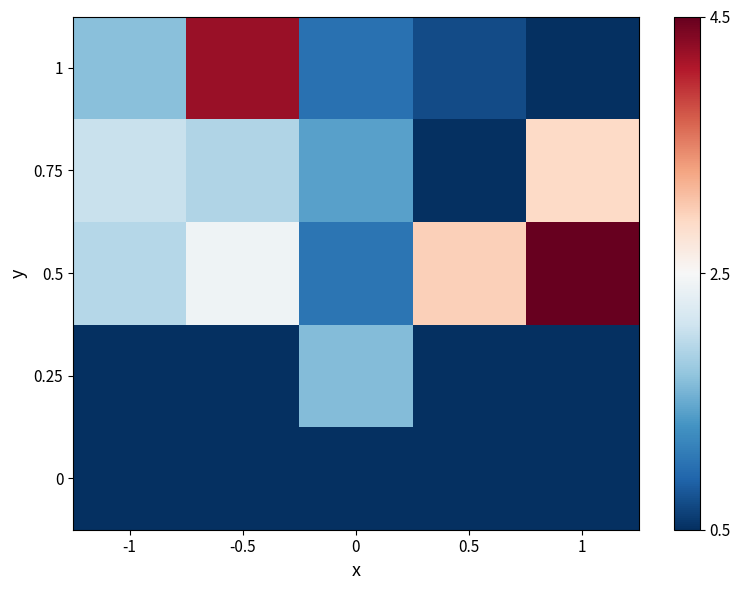

Between 1 and -0.5, which is larger?

1